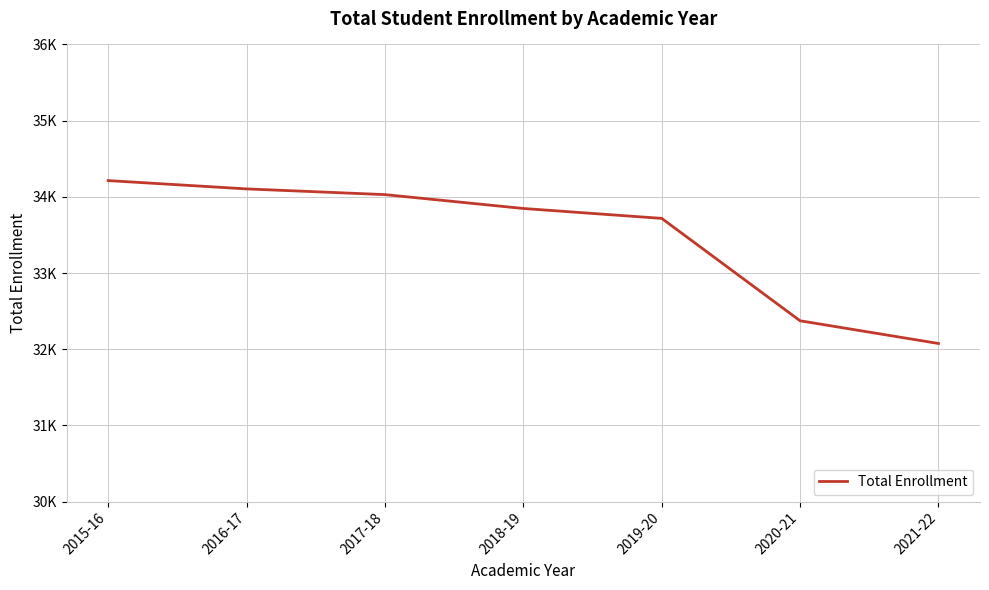

The value at 2020-21 is 11561. True or false?

False